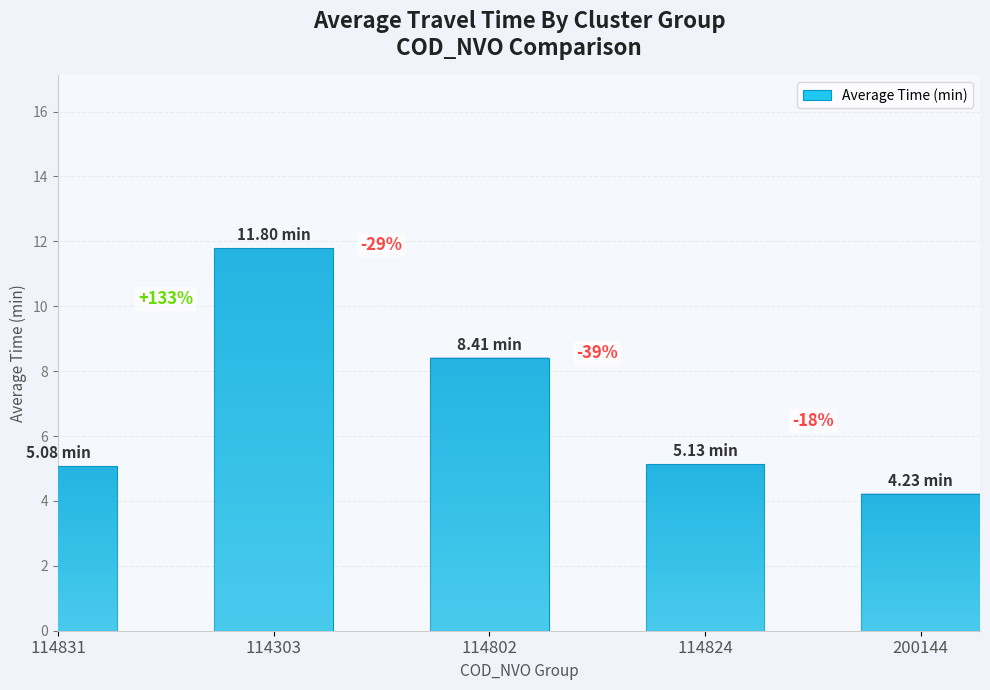

How many bars are there in total?

5